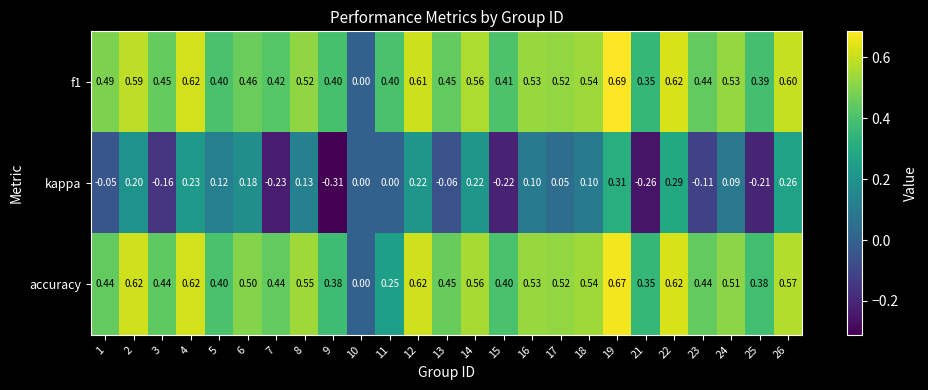

Which series changed the most between 21 and 22?

kappa